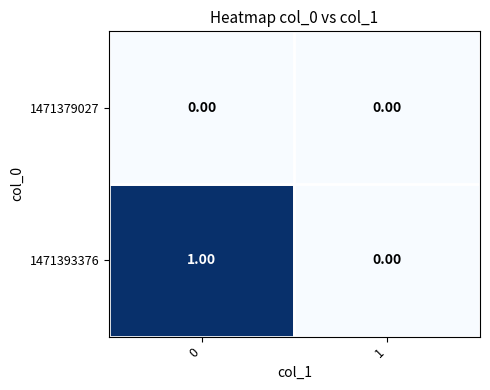

Between 0 and 1, which series saw the biggest shift?

1471393376